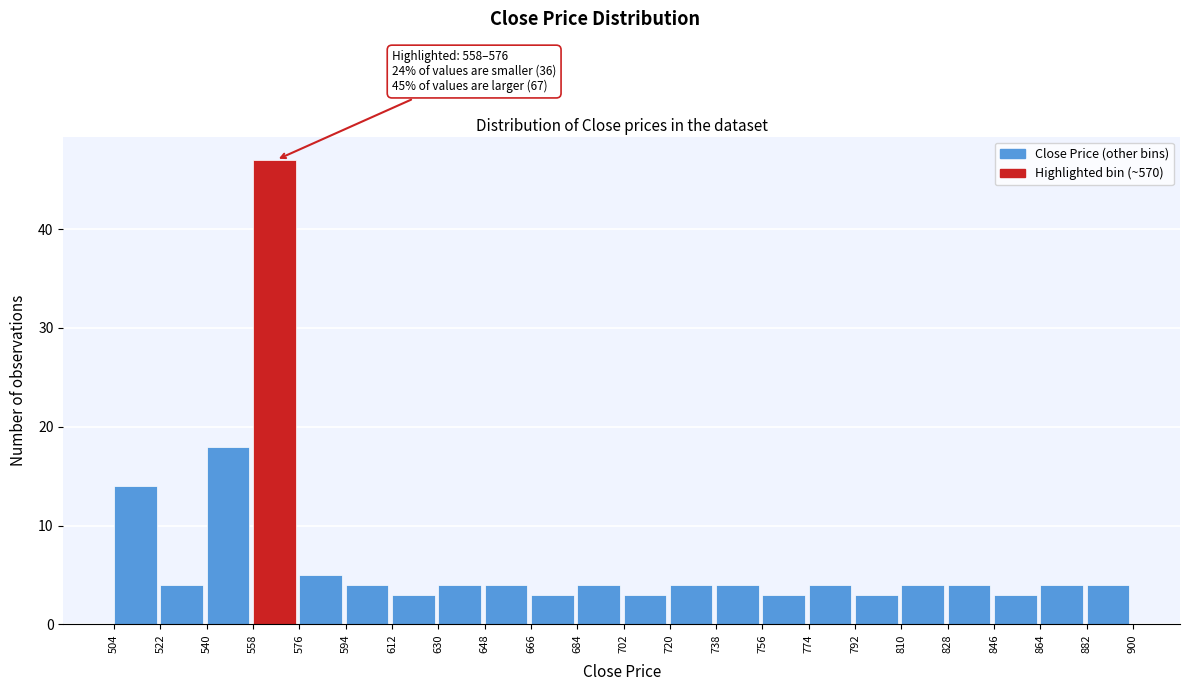

Which range on the x-axis has the tallest bar?

558 to 576